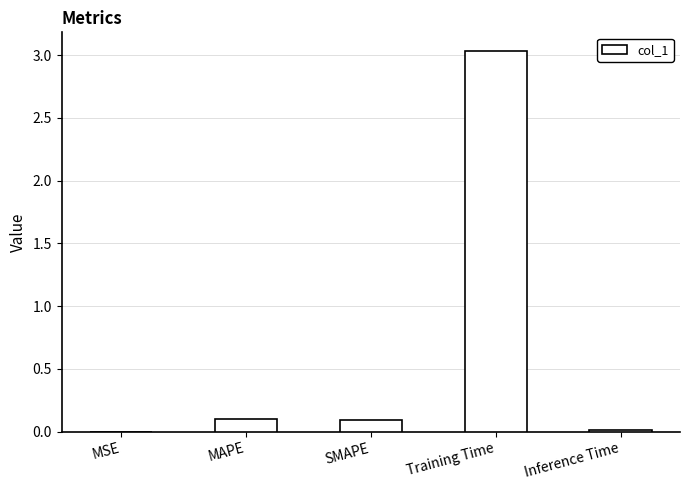

Which has a higher value, MAPE or Inference Time?

MAPE